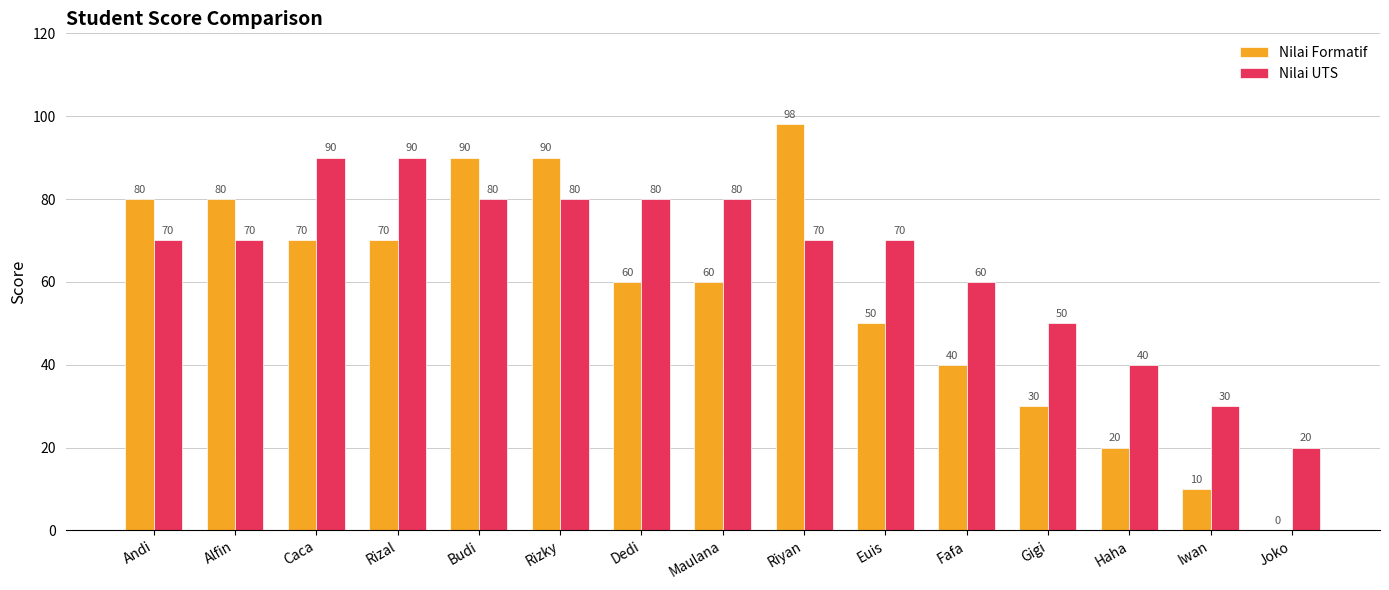

Between Riyan and Euis, which series saw the biggest shift?

Nilai Formatif